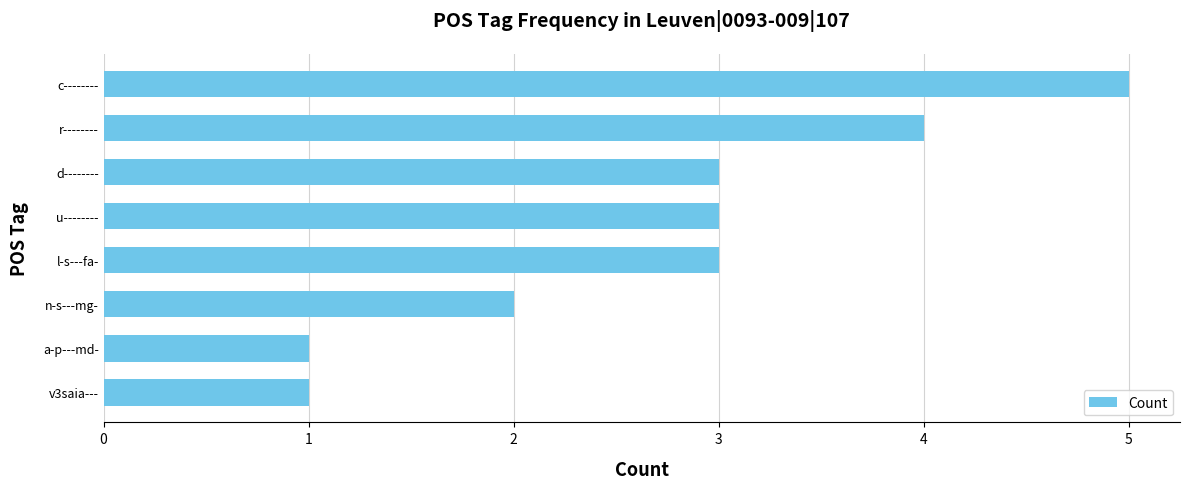

Does the chart contain any negative values?

No